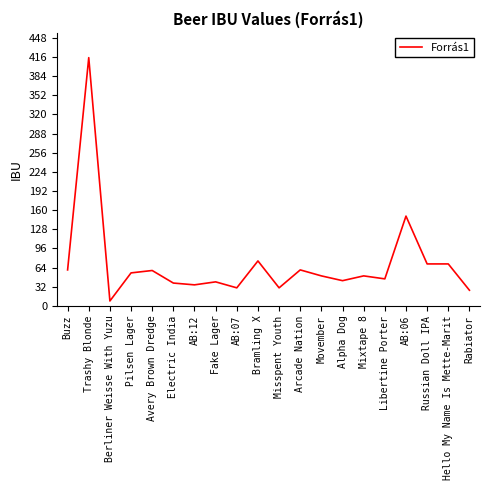

Which category has the lowest value across all series?

Berliner Weisse With Yuzu